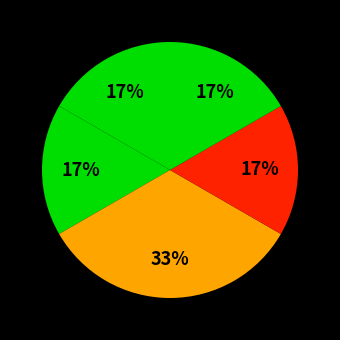

To the nearest percent, what is the difference between the largest and smallest slice percentages?

17%